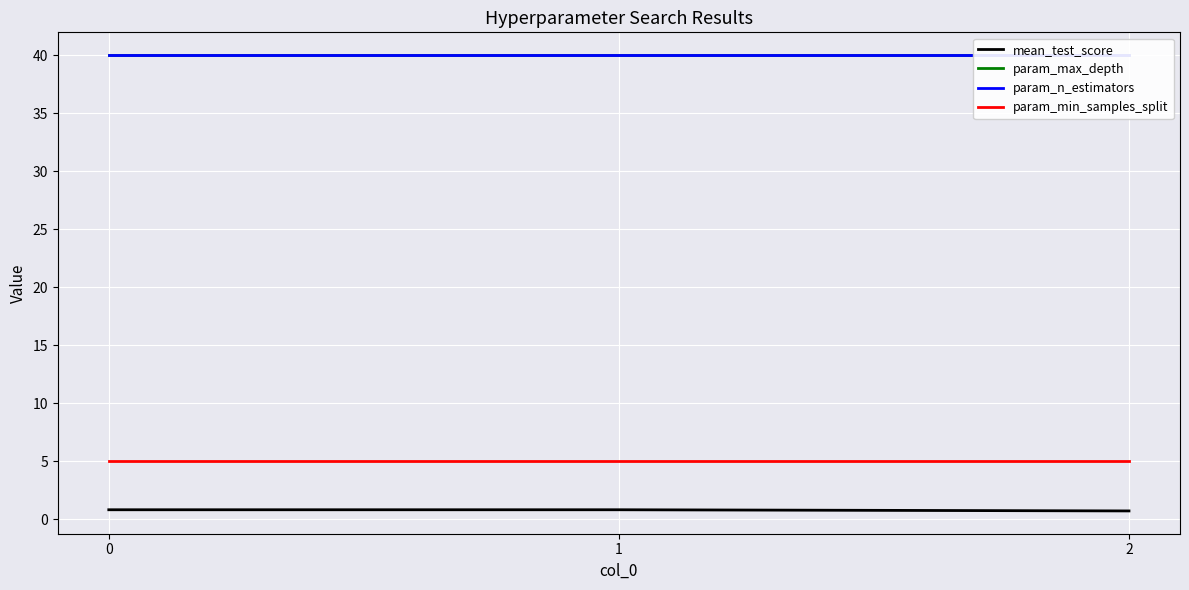

List the labels in order of param_n_estimators value, smallest first.

0, 1, 2